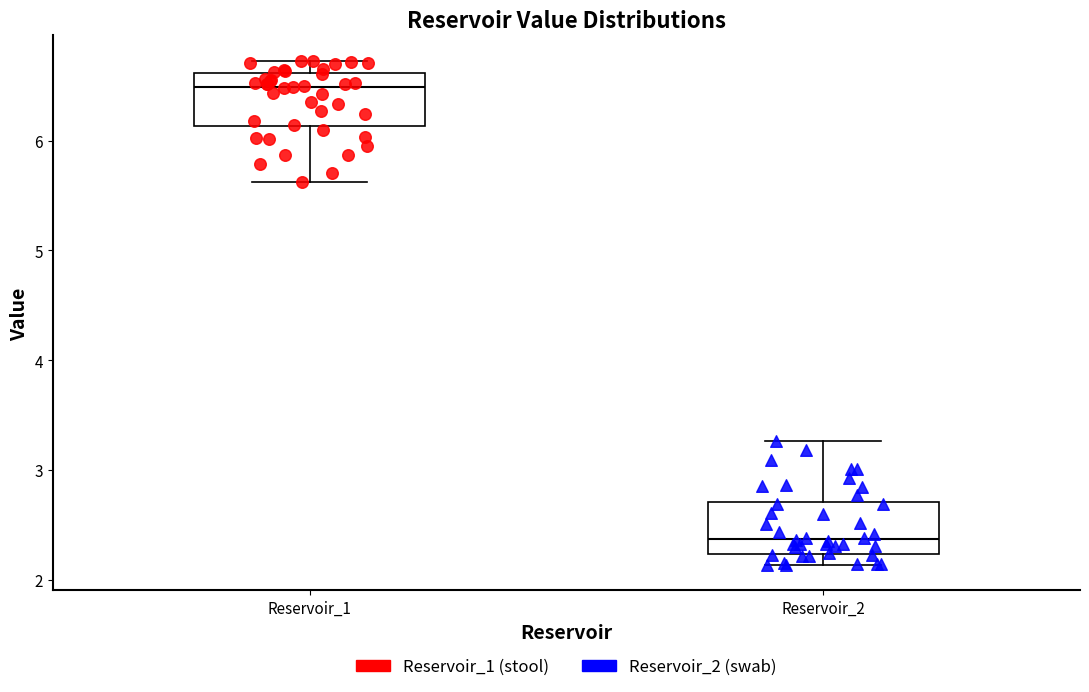

Where does the median line of the box for Reservoir_1 sit on the y-axis? The values are not printed on the chart, so give them approximately, as read against the axis.

6.5